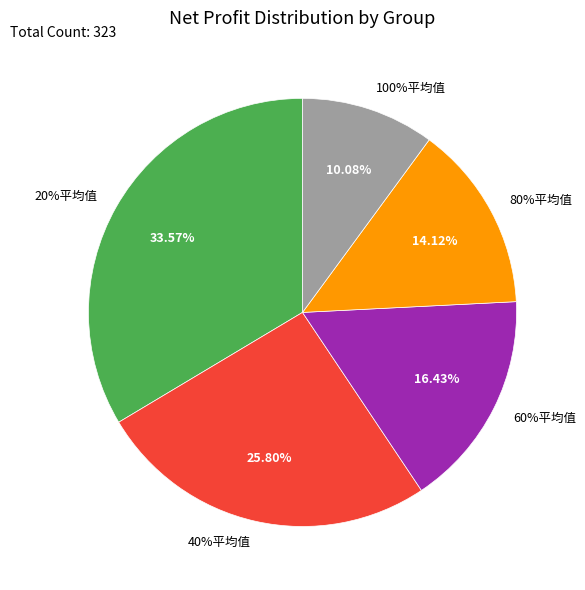

Is there a majority slice in this chart?

No